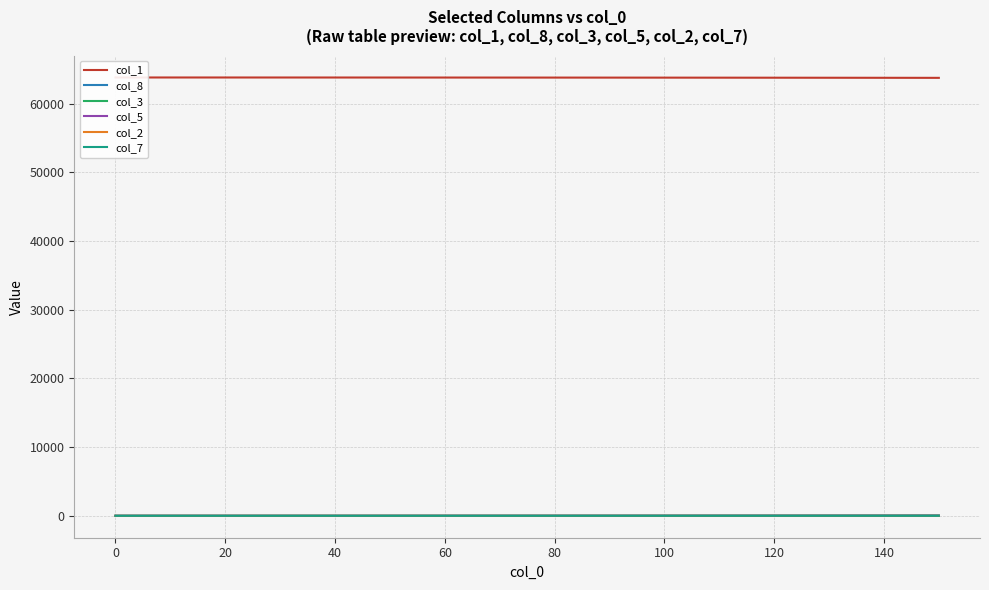

The value of col_7 at 0 is 0.0. True or false?

True